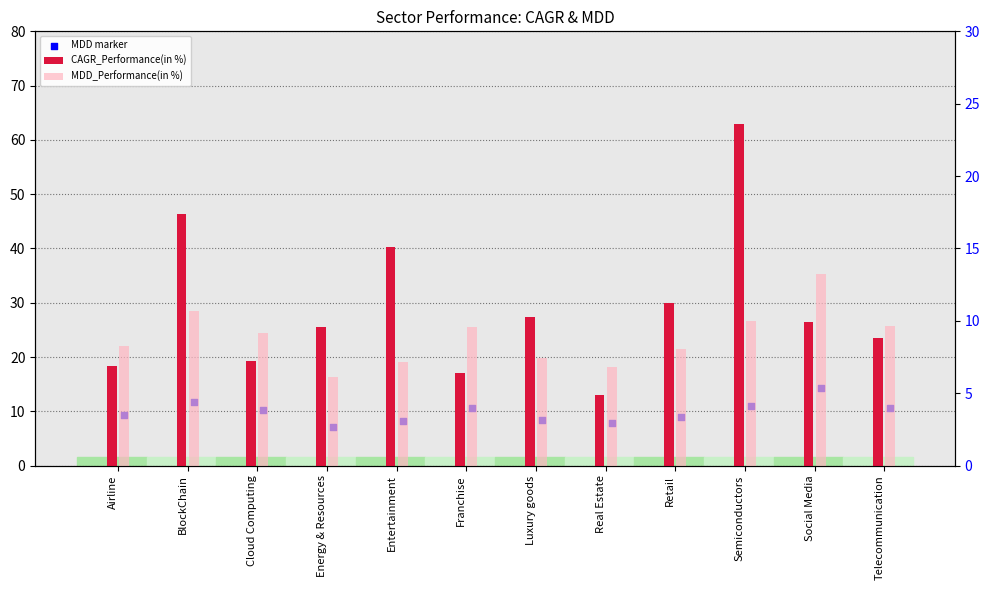

Is the value of CAGR_Performance(in %) at Retail greater than the value of MDD_Performance(in %) at Telecommunication?

Yes